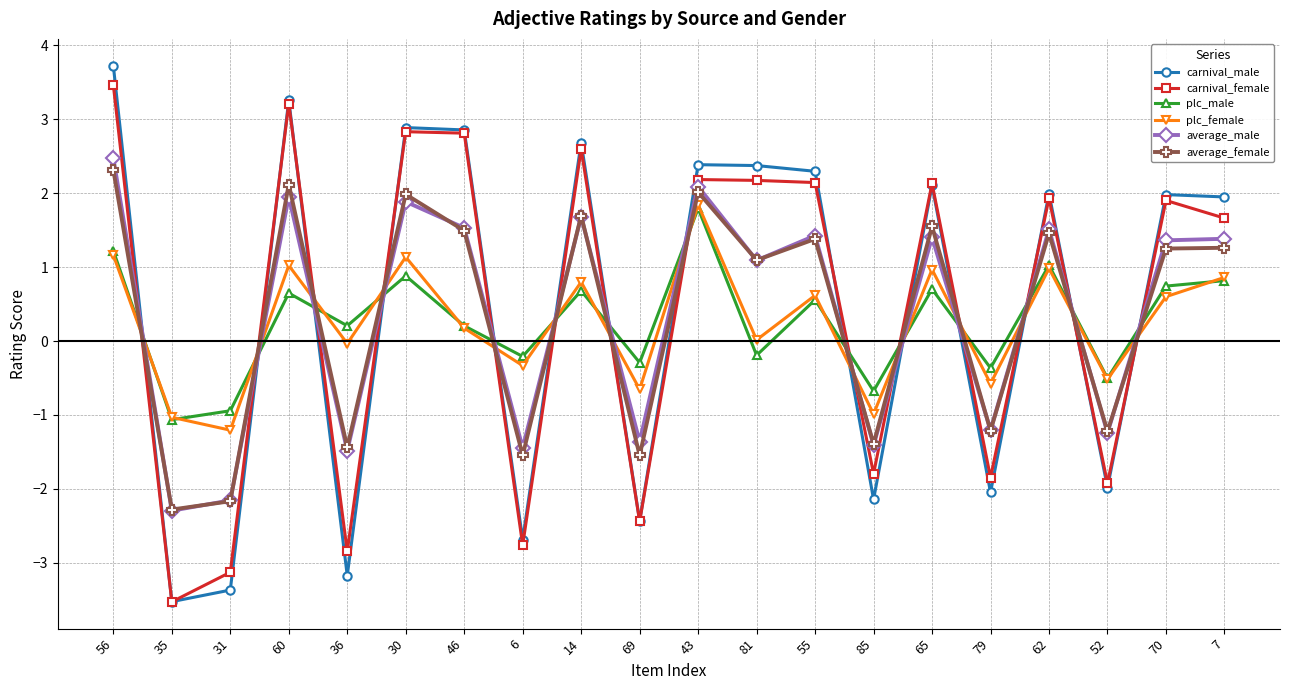

What is the value of the carnival_male point at the 9th from the left?

2.7